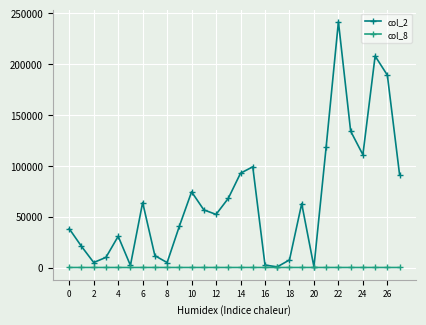

Which series has the largest total across all categories?

col_2